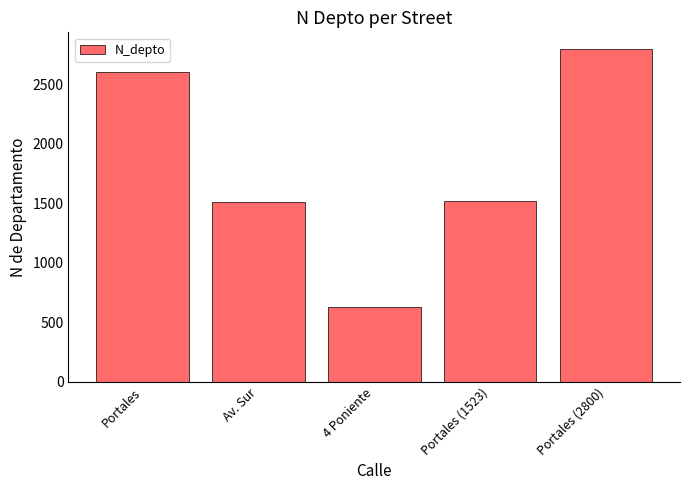

The chart shows a value of 2161 at Portales (1523). True or false?

False